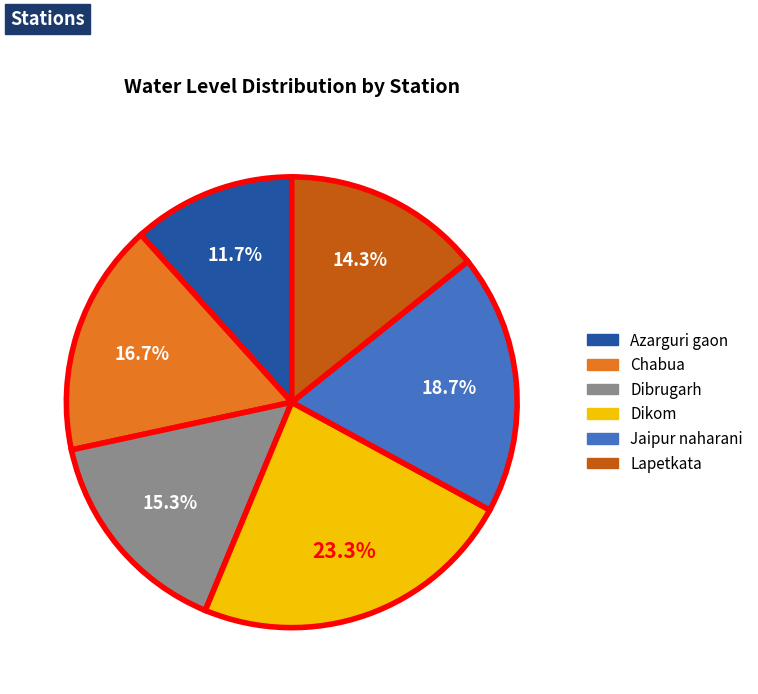

Which has a higher value, Jaipur naharani or Dikom?

Dikom